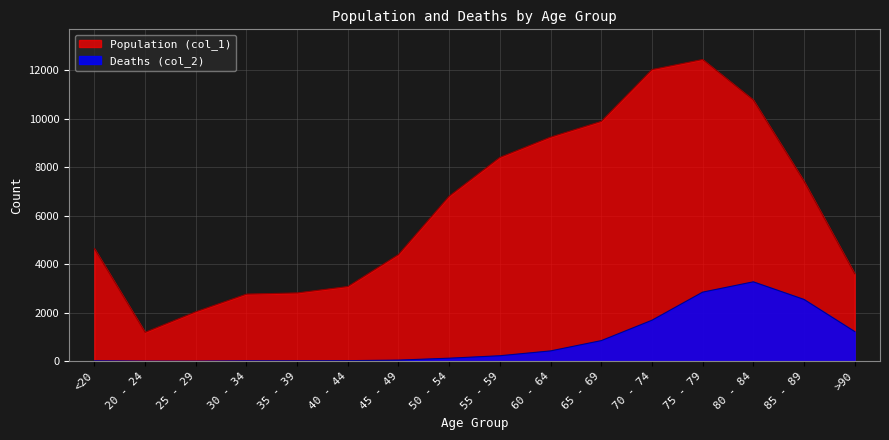

Reading left to right, transcribe all the data shown in this chart.

Population (col_1): 4641	1191	2038	2765	2814	3078	4396	6803	8400	9236	9883	12018	12434	10764	7417	3604
Deaths (col_2): 18	4	3	17	18	24	47	126	227	426	850	1690	2848	3273	2548	1224